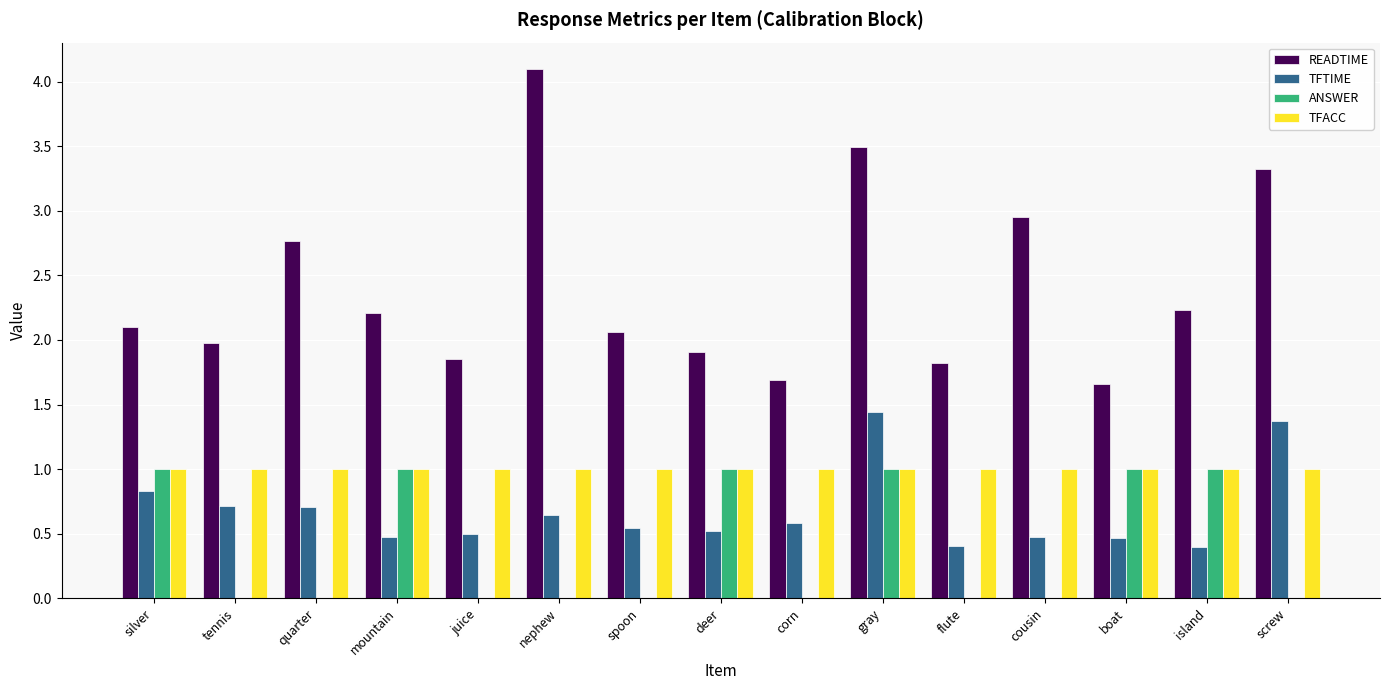

What is the highest value of the ANSWER series?

1.0